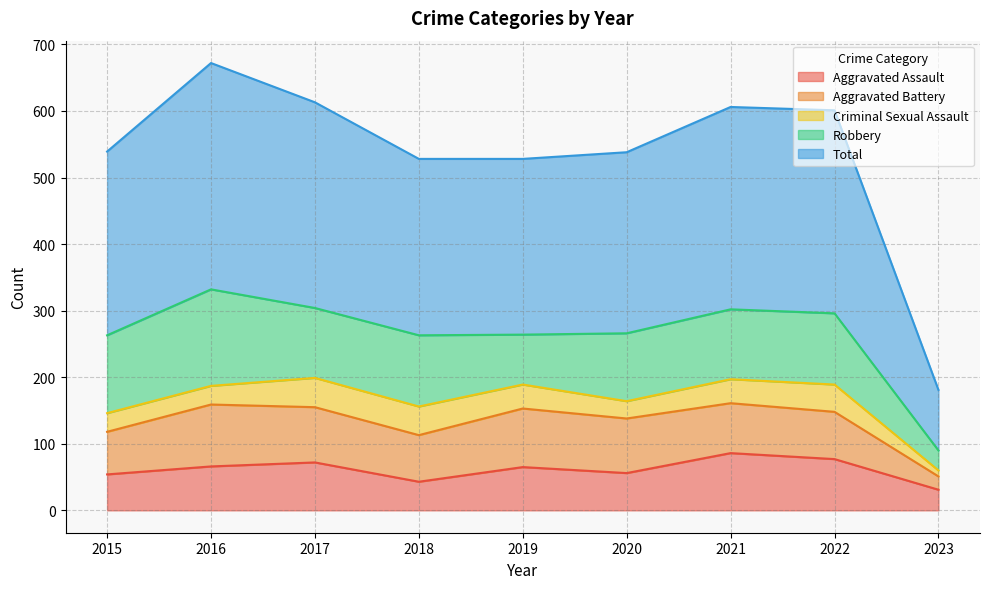

What is the smallest value displayed?

9